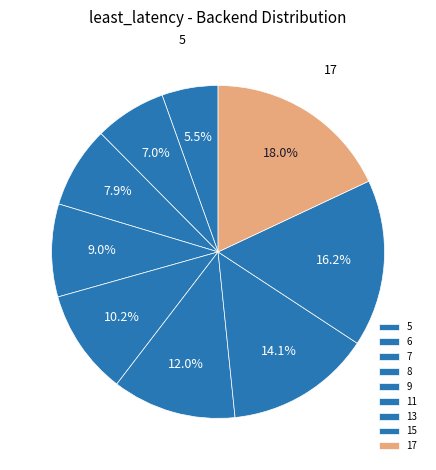

What is the ratio of the value at 6 to the value at 17?

0.4